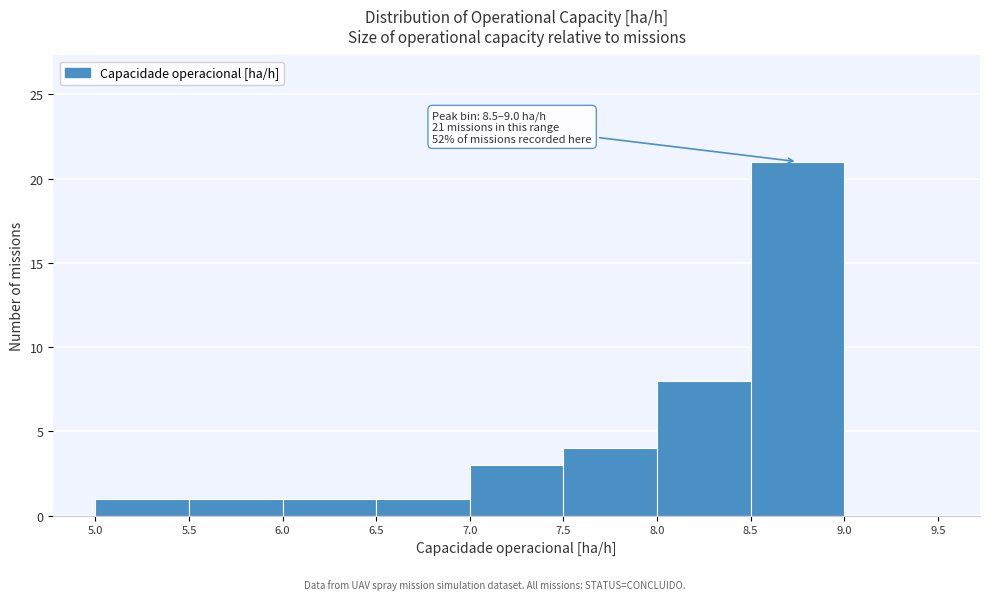

Which range on the x-axis has the tallest bar?

8.5 to 9.0